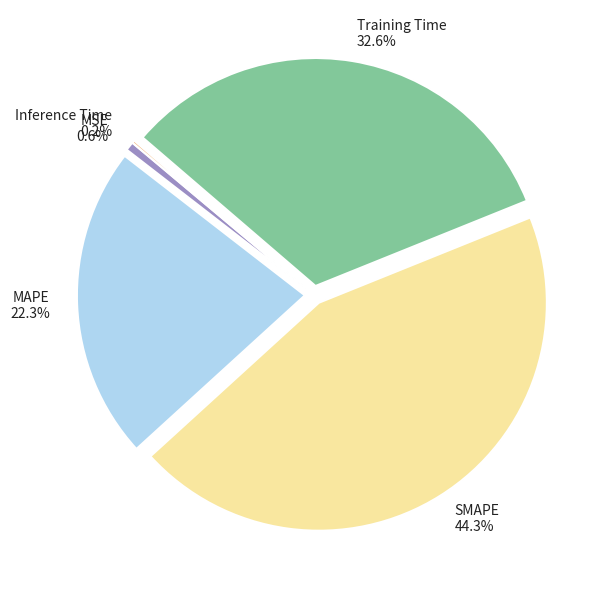

To the nearest percent, what is the average slice percentage?

20%